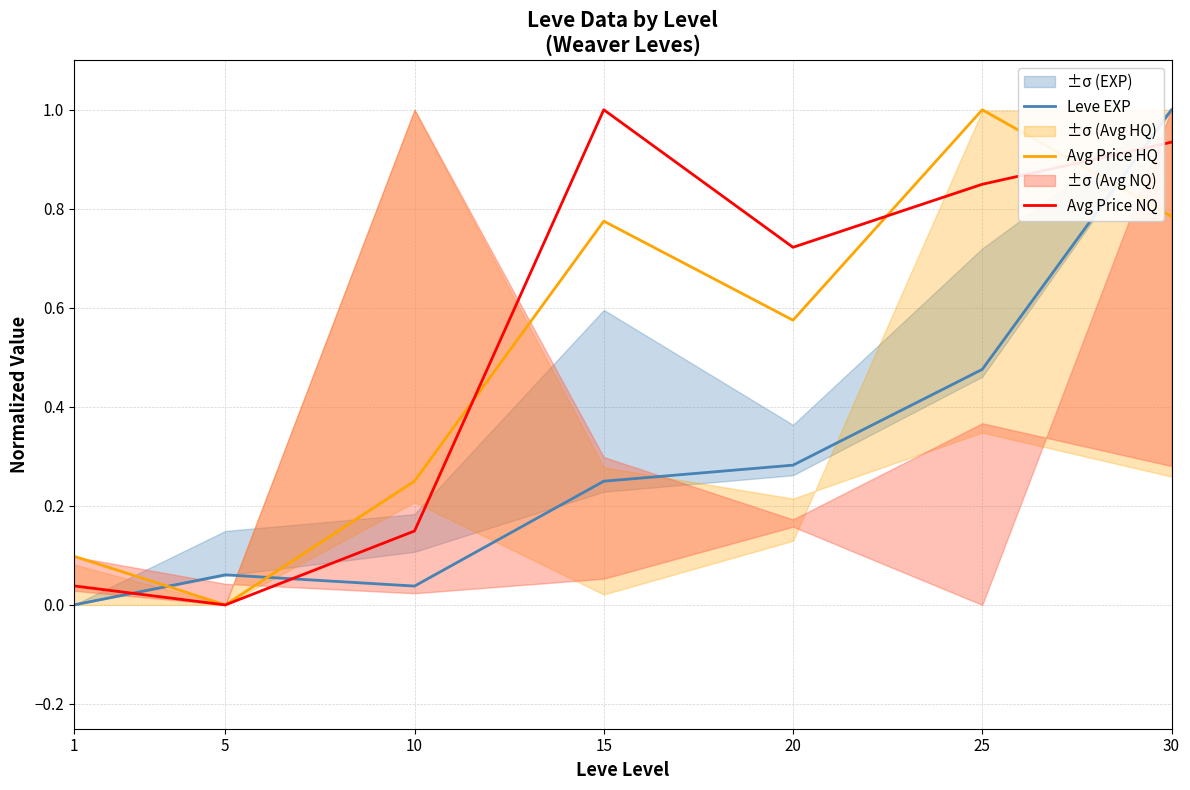

The value of Leve EXP at 1 is 0.5. True or false?

False